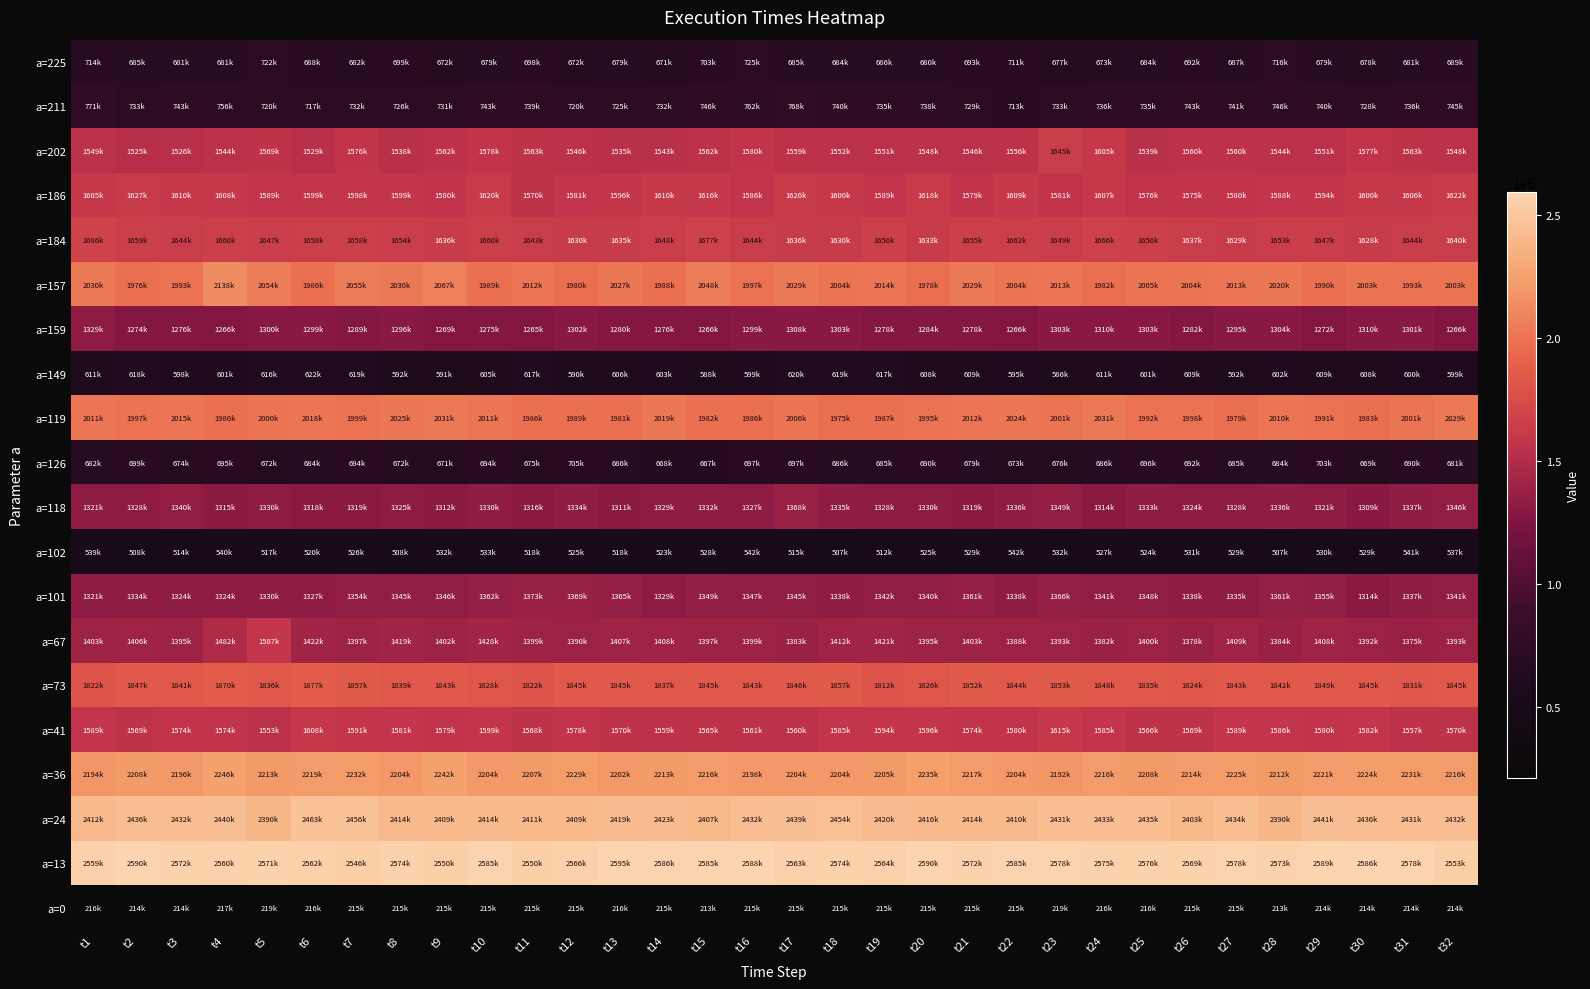

Reading left to right, transcribe all the data shown in this chart.

a=225: t1=714867	t2=685744	t3=681483	t4=681763	t5=722409	t6=688258	t7=682322	t8=699223	t9=672475	t10=679738	t11=698244	t12=672195	t13=679179	t14=671986	t15=703343	t16=725762	t17=685045	t18=684207	t19=686791	t20=680157	t21=693705	t22=711515	t23=677782	t24=673662	t25=684836	t26=692797	t27=687420	t28=716961	t29=679737	t30=678201	t31=681344	t32=689585
a=211: t1=771575	t2=733513	t3=743780	t4=756699	t5=720802	t6=717521	t7=732885	t8=726739	t9=731907	t10=743780	t11=739729	t12=720244	t13=725272	t14=732605	t15=746783	t16=762078	t17=768991	t18=740706	t19=735469	t20=738891	t21=729742	t22=713121	t23=733094	t24=736656	t25=735888	t26=743012	t27=741545	t28=746503	t29=740497	t30=728974	t31=736656	t32=745106
a=202: t1=1549366	t2=1525132	t3=1526180	t4=1544618	t5=1569270	t6=1529183	t7=1576184	t8=1538262	t9=1562147	t10=1578419	t11=1563963	t12=1546293	t13=1535888	t14=1543570	t15=1562076	t16=1580026	t17=1559074	t18=1552858	t19=1551321	t20=1548179	t21=1546852	t22=1556769	t23=1645743	t24=1605935	t25=1539659	t26=1560401	t27=1560959	t28=1544827	t29=1551671	t30=1577022	t31=1563543	t32=1548667
a=186: t1=1605587	t2=1627516	t3=1610195	t4=1608449	t5=1589244	t6=1599161	t7=1598393	t8=1599790	t9=1580863	t10=1620462	t11=1570457	t12=1581632	t13=1596158	t14=1610266	t15=1616969	t16=1586451	t17=1626188	t18=1600488	t19=1589803	t20=1618996	t21=1579118	t22=1609776	t23=1581073	t24=1607053	t25=1576673	t26=1575346	t27=1580514	t28=1588964	t29=1594133	t30=1600278	t31=1606634	t32=1622696
a=184: t1=1686459	t2=1659850	t3=1644556	t4=1660339	t5=1647280	t6=1658524	t7=1658174	t8=1654823	t9=1636595	t10=1660479	t11=1643160	t12=1630867	t13=1635616	t14=1648048	t15=1677101	t16=1644277	t17=1636664	t18=1630518	t19=1656987	t20=1633103	t21=1655940	t22=1662574	t23=1649514	t24=1666205	t25=1656987	t26=1637782	t27=1629820	t28=1653565	t29=1647420	t30=1628353	t31=1644137	t32=1640086
a=157: t1=2030484	t2=1976847	t3=1993748	t4=2138524	t5=2054158	t6=1986625	t7=2055206	t8=2030832	t9=2067079	t10=1989069	t11=2012535	t12=1980060	t13=2027410	t14=1988301	t15=2048153	t16=1997030	t17=2029785	t18=2004294	t19=2014700	t20=1978943	t21=2029505	t22=2004434	t23=2013373	t24=1982644	t25=2005202	t26=2004014	t27=2013931	t28=2020217	t29=1990396	t30=2003386	t31=1993189	t32=2003666
a=159: t1=1329934	t2=1274551	t3=1276298	t4=1266520	t5=1300881	t6=1299205	t7=1289567	t8=1296202	t9=1269663	t10=1275320	t11=1265822	t12=1302697	t13=1280069	t14=1276717	t15=1266590	t16=1299554	t17=1308284	t18=1303255	t19=1278183	t20=1284818	t21=1278742	t22=1266171	t23=1303535	t24=1310658	t25=1303465	t26=1282584	t27=1295504	t28=1304932	t29=1272108	t30=1310519	t31=1301858	t32=1266939
a=149: t1=611925	t2=618490	t3=598166	t4=601309	t5=616604	t6=622889	t7=619676	t8=592858	t9=591113	t10=605081	t11=617442	t12=590204	t13=606058	t14=603963	t15=588110	t16=599354	t17=620654	t18=619537	t19=617651	t20=608433	t21=609481	t22=595792	t23=586573	t24=611645	t25=601937	t26=609061	t27=592300	t28=602706	t29=609759	t30=608922	t31=600681	t32=599912
a=119: t1=2011766	t2=1997310	t3=2015608	t4=1986694	t5=2000732	t6=2018541	t7=1999825	t8=2025804	t9=2031111	t10=2011138	t11=1986835	t12=1989558	t13=1981736	t14=2019030	t15=1982505	t16=1986066	t17=2006878	t18=1975450	t19=1987183	t20=1995565	t21=2012605	t22=2024896	t23=2001011	t24=2031251	t25=1992142	t26=1998288	t27=1979571	t28=2010999	t29=1991514	t30=1983832	t31=2001221	t32=2029297
a=126: t1=682112	t2=699572	t3=674499	t4=695941	t5=672545	t6=684137	t7=694055	t8=672474	t9=671985	t10=694893	t11=675198	t12=705648	t13=686861	t14=668424	t15=667307	t16=697616	t17=697896	t18=686722	t19=685115	t20=690493	t21=679807	t22=673591	t23=676805	t24=686932	t25=696429	t26=692518	t27=685464	t28=684627	t29=703762	t30=669541	t31=690492	t32=681902
a=118: t1=1321134	t2=1328887	t3=1340409	t4=1315966	t5=1330143	t6=1318201	t7=1319109	t8=1325255	t9=1312055	t10=1330842	t11=1316455	t12=1334682	t13=1311496	t14=1329305	t15=1332309	t16=1327629	t17=1368136	t18=1335521	t19=1328258	t20=1330003	t21=1319248	t22=1336708	t23=1349070	t24=1314500	t25=1333426	t26=1324417	t27=1328956	t28=1336009	t29=1321902	t30=1309261	t31=1337965	t32=1346276
a=102: t1=539991	t2=508215	t3=514849	t4=540340	t5=517712	t6=520296	t7=526861	t8=508563	t9=532029	t10=533915	t11=518970	t12=525046	t13=518690	t14=523299	t15=528747	t16=542645	t17=515896	t18=507795	t19=512545	t20=525744	t21=529026	t22=542435	t23=532937	t24=527770	t25=524627	t26=531681	t27=529795	t28=507516	t29=530982	t30=529096	t31=541458	t32=537757
a=101: t1=1321763	t2=1334473	t3=1324417	t4=1324416	t5=1330073	t6=1327978	t7=1354936	t8=1345438	t9=1346485	t10=1362967	t11=1373792	t12=1369462	t13=1365621	t14=1329584	t15=1349069	t16=1347743	t17=1345368	t18=1338873	t19=1342435	t20=1340480	t21=1361222	t22=1338803	t23=1366319	t24=1341038	t25=1348511	t26=1338524	t27=1335172	t28=1361361	t29=1355215	t30=1314360	t31=1337197	t32=1341807
a=67: t1=1403334	t2=1406616	t3=1395232	t4=1482670	t5=1587289	t6=1422121	t7=1397328	t8=1419676	t9=1402286	t10=1428825	t11=1399144	t12=1390693	t13=1407734	t14=1408432	t15=1397817	t16=1399074	t17=1383151	t18=1412204	t19=1421702	t20=1395373	t21=1403683	t22=1388529	t23=1393138	t24=1382662	t25=1400471	t26=1378960	t27=1409340	t28=1384897	t29=1408711	t30=1392509	t31=1375538	t32=1393207
a=73: t1=1822714	t2=1847436	t3=1841500	t4=1870065	t5=1836262	t6=1877119	t7=1857633	t8=1839056	t9=1843945	t10=1828440	t11=1822854	t12=1845132	t13=1845551	t14=1837380	t15=1845901	t16=1843665	t17=1846320	t18=1857004	t19=1812308	t20=1826415	t21=1852325	t22=1844504	t23=1853722	t24=1848973	t25=1835704	t26=1824390	t27=1843526	t28=1842478	t29=1849811	t30=1845202	t31=1831095	t32=1845202
a=41: t1=1589803	t2=1569410	t3=1574647	t4=1574438	t5=1553347	t6=1608729	t7=1591409	t8=1581561	t9=1579397	t10=1599231	t11=1568432	t12=1578489	t13=1570388	t14=1559423	t15=1565499	t16=1561029	t17=1560471	t18=1585543	t19=1594761	t20=1596088	t21=1574299	t22=1580724	t23=1615154	t24=1585333	t25=1566128	t26=1569201	t27=1589803	t28=1586660	t29=1580096	t30=1582190	t31=1557957	t32=1570039
a=36: t1=2194045	t2=2208153	t3=2196699	t4=2246634	t5=2213180	t6=2219257	t7=2232526	t8=2204172	t9=2242582	t10=2204312	t11=2207174	t12=2229802	t13=2202426	t14=2213739	t15=2216114	t16=2198235	t17=2204381	t18=2204102	t19=2205917	t20=2235320	t21=2217720	t22=2204381	t23=2192090	t24=2216882	t25=2208990	t26=2214577	t27=2225543	t28=2212134	t29=2221911	t30=2224983	t31=2231688	t32=2216324
a=24: t1=2412430	t2=2436454	t3=2432613	t4=2440016	t5=2390361	t6=2463202	t7=2456149	t8=2414316	t9=2409985	t10=2414595	t11=2411591	t12=2409148	t13=2419553	t14=2423325	t15=2407611	t16=2432683	t17=2439946	t18=2454403	t19=2420950	t20=2416620	t21=2414385	t22=2410754	t23=2431356	t24=2433381	t25=2435407	t26=2403909	t27=2434220	t28=2390850	t29=2441064	t30=2436803	t31=2431007	t32=2432404
a=13: t1=2559230	t2=2590727	t3=2572709	t4=2560138	t5=2571522	t6=2562723	t7=2546729	t8=2574385	t9=2550850	t10=2585141	t11=2550710	t12=2566912	t13=2595616	t14=2586048	t15=2585280	t16=2588353	t17=2563630	t18=2574665	t19=2564188	t20=2590518	t21=2572569	t22=2585769	t23=2578436	t24=2575572	t25=2576480	t26=2569357	t27=2578087	t28=2573058	t29=2589819	t30=2586886	t31=2578226	t32=2553224
a=0: t1=216429	t2=214823	t3=214265	t4=217826	t5=219921	t6=216500	t7=215941	t8=215801	t9=215173	t10=215801	t11=215522	t12=215312	t13=216569	t14=215871	t15=213287	t16=215801	t17=215801	t18=215591	t19=215661	t20=215801	t21=215243	t22=215661	t23=219851	t24=216010	t25=216569	t26=215452	t27=215731	t28=213985	t29=214614	t30=214893	t31=214824	t32=214194